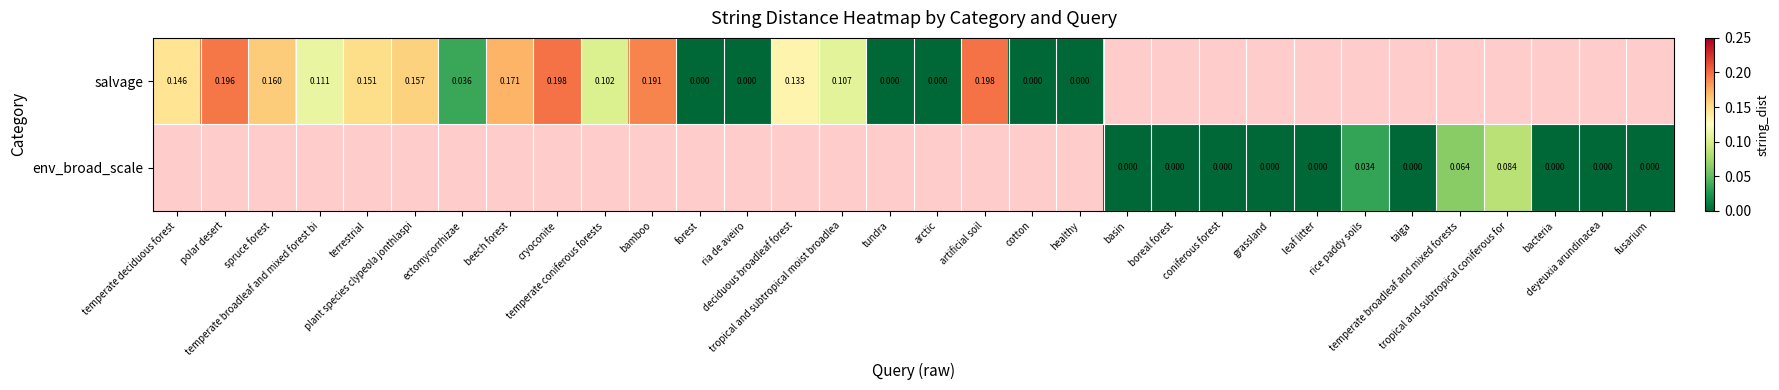

List the labels in order of salvage value, largest first.

cryoconite, artificial soil, polar desert, bamboo, beech forest, spruce forest, plant species clypeola jonthlaspi, terrestrial, temperate deciduous forest, deciduous broadleaf forest, temperate broadleaf and mixed forest bi, tropical and subtropical moist broadlea, temperate coniferous forests, ectomycorrhizae, forest, ria de aveiro, cotton, healthy, basin, boreal forest, coniferous forest, grassland, leaf litter, rice paddy soils, taiga, temperate broadleaf and mixed forests, tropical and subtropical coniferous for, bacteria, deyeuxia arundinacea, fusarium, tundra, arctic